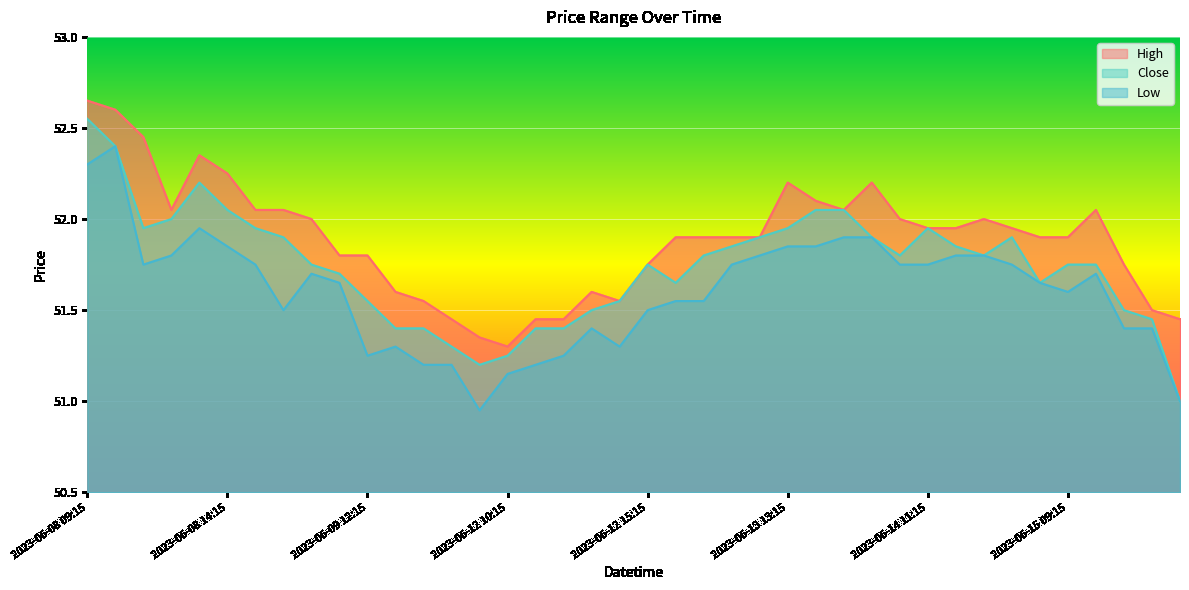

Count the number of data series in this chart.

3